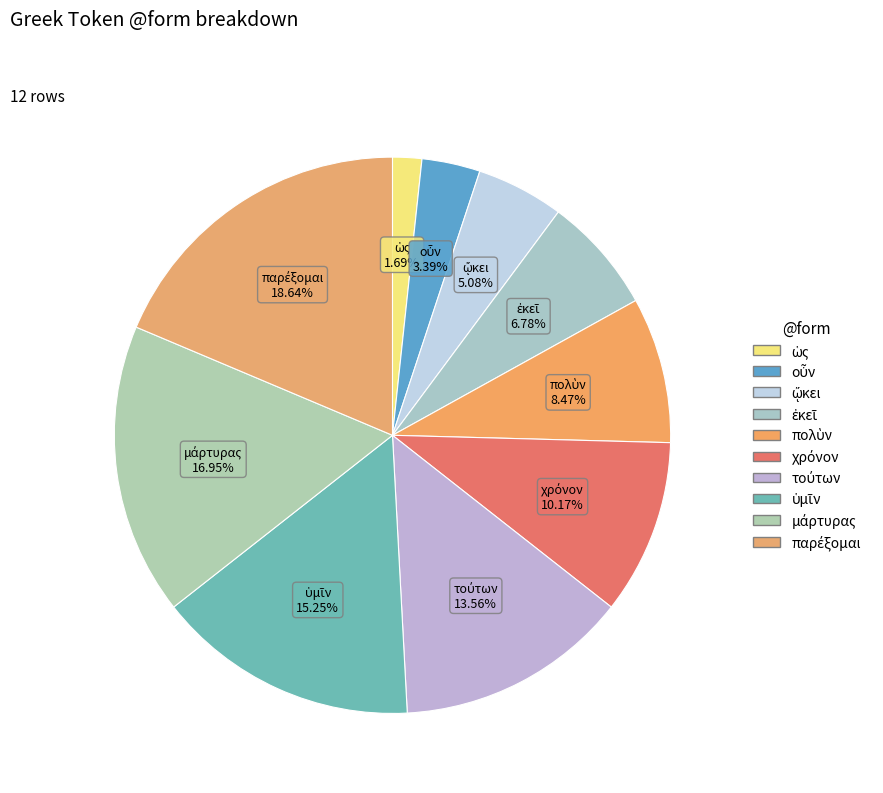

Rank the categories by value from highest to lowest.

παρέξομαι, μάρτυρας, ὑμῖν, τούτων, χρόνον, πολὺν, ἐκεῖ, ᾤκει, οὖν, ὡς